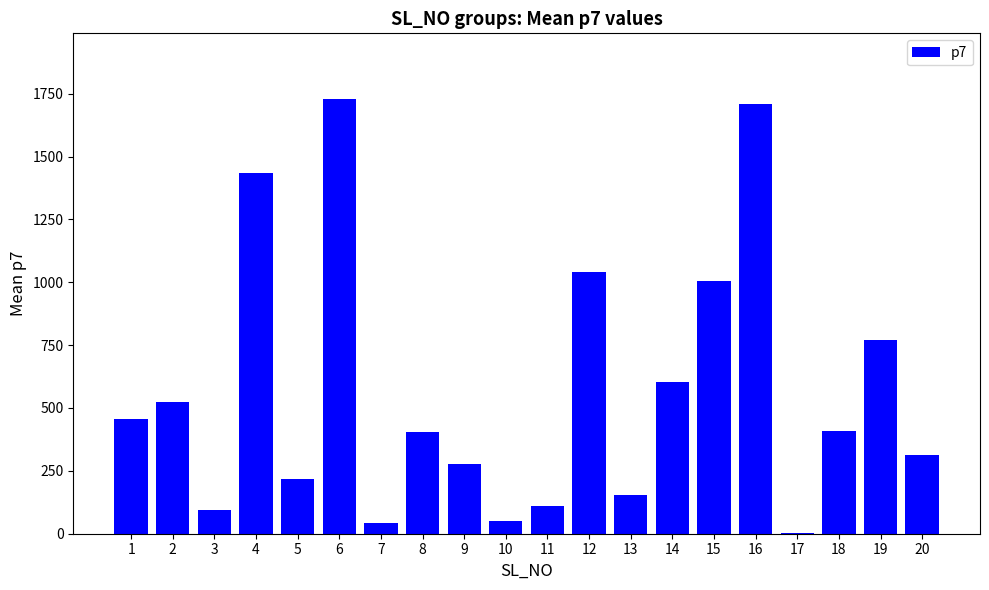

Approximately how many times larger is the value at 12 compared to 8?

2.6